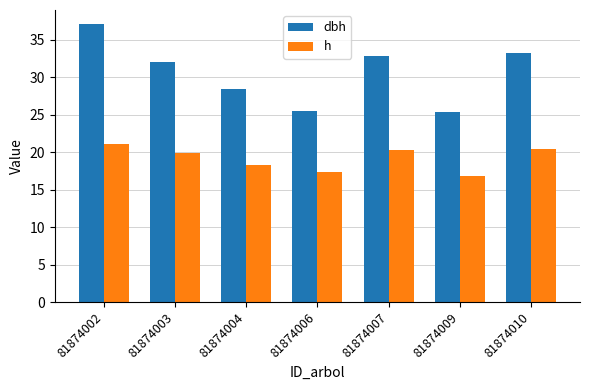

What is the difference between the maximum and minimum values in the h series?

4.2